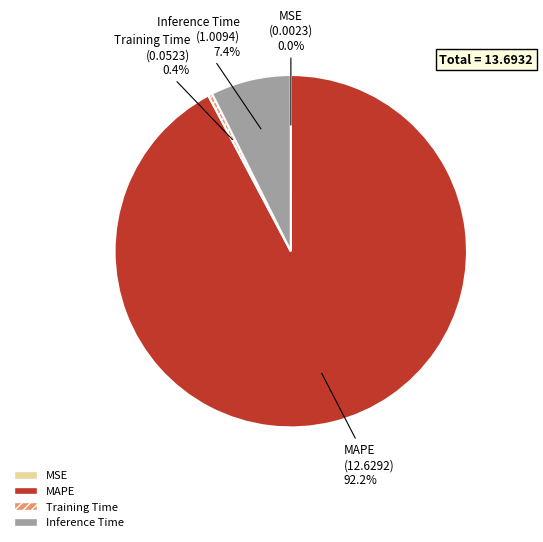

Is it true that Inference Time is 7% of the pie?

True